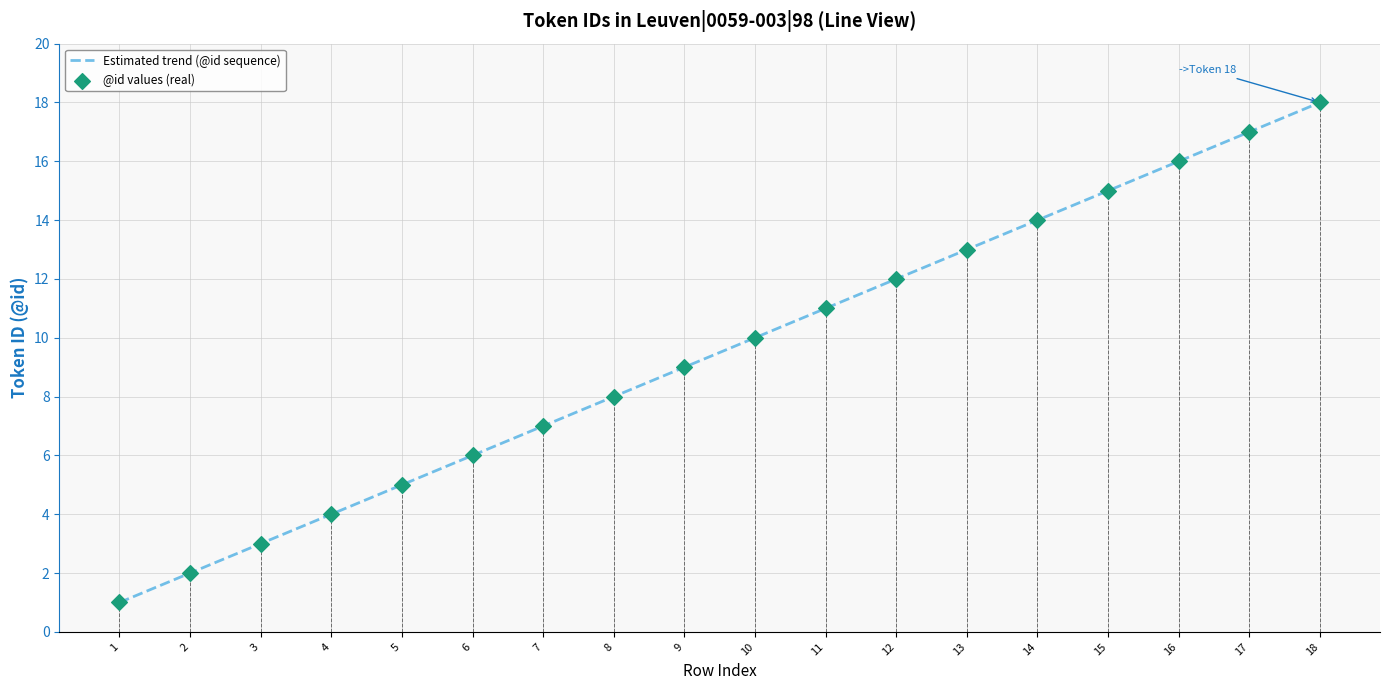

Is it true that the value at 16 is 16?

True